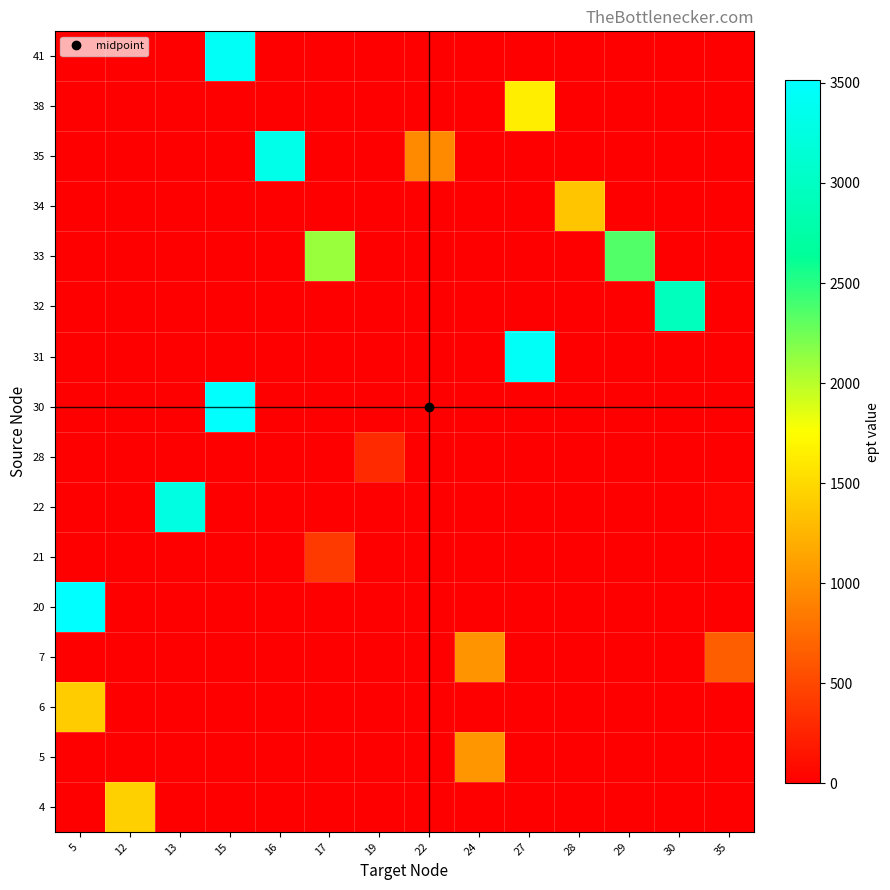

Reading left to right, what are all the values shown in this chart?

4: 5=0	12=1432	13=0	15=0	16=0	17=0	19=0	22=0	24=0	27=0	28=0	29=0	30=0	35=0
5: 5=0	12=0	13=0	15=0	16=0	17=0	19=0	22=0	24=1041	27=0	28=0	29=0	30=0	35=0
6: 5=1410	12=0	13=0	15=0	16=0	17=0	19=0	22=0	24=0	27=0	28=0	29=0	30=0	35=0
7: 5=0	12=0	13=0	15=0	16=0	17=0	19=0	22=0	24=1022	27=0	28=0	29=0	30=0	35=650
20: 5=3516	12=0	13=0	15=0	16=0	17=0	19=0	22=0	24=0	27=0	28=0	29=0	30=0	35=0
21: 5=0	12=0	13=0	15=0	16=0	17=407	19=0	22=0	24=0	27=0	28=0	29=0	30=0	35=0
22: 5=0	12=0	13=3266	15=0	16=0	17=0	19=0	22=0	24=0	27=0	28=0	29=0	30=0	35=37
28: 5=0	12=0	13=0	15=0	16=0	17=0	19=300	22=0	24=0	27=0	28=0	29=0	30=0	35=0
30: 5=0	12=0	13=0	15=3493	16=0	17=0	19=0	22=0	24=0	27=0	28=0	29=0	30=0	35=0
31: 5=0	12=0	13=0	15=0	16=0	17=0	19=0	22=0	24=0	27=3442	28=0	29=0	30=0	35=0
32: 5=0	12=0	13=0	15=0	16=0	17=0	19=0	22=0	24=0	27=0	28=0	29=0	30=2944	35=0
33: 5=0	12=0	13=0	15=0	16=0	17=2108	19=0	22=0	24=0	27=0	28=0	29=2353	30=0	35=0
34: 5=0	12=0	13=0	15=0	16=0	17=0	19=0	22=0	24=0	27=0	28=1368	29=0	30=0	35=0
35: 5=0	12=0	13=0	15=0	16=3314	17=0	19=0	22=951	24=0	27=0	28=0	29=0	30=0	35=0
38: 5=0	12=0	13=0	15=0	16=0	17=0	19=0	22=0	24=0	27=1636	28=0	29=0	30=0	35=0
41: 5=0	12=0	13=0	15=3447	16=0	17=0	19=0	22=0	24=0	27=0	28=0	29=0	30=0	35=0